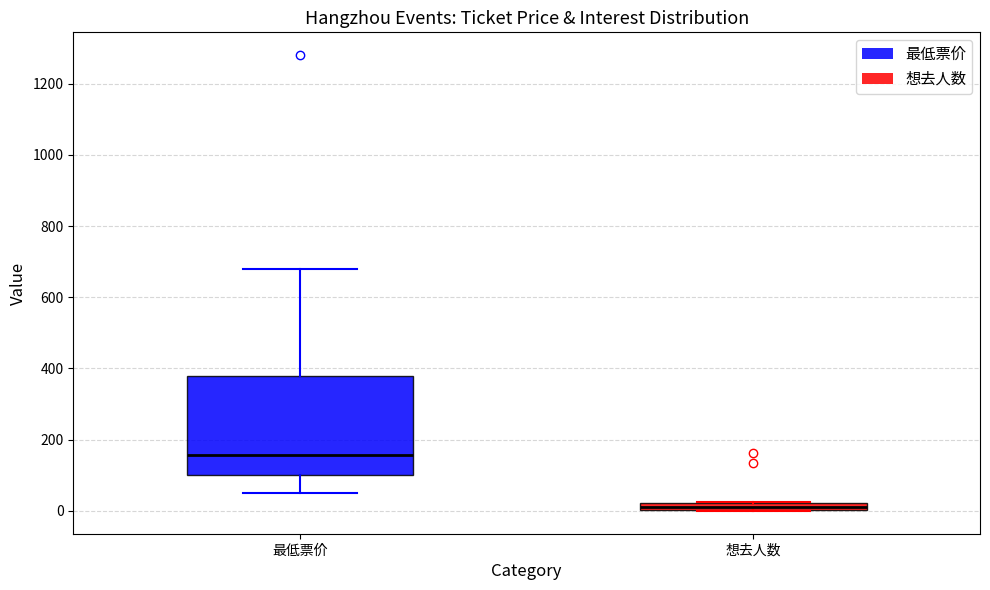

Which box is the tallest, from its lower edge to its upper edge?

最低票价